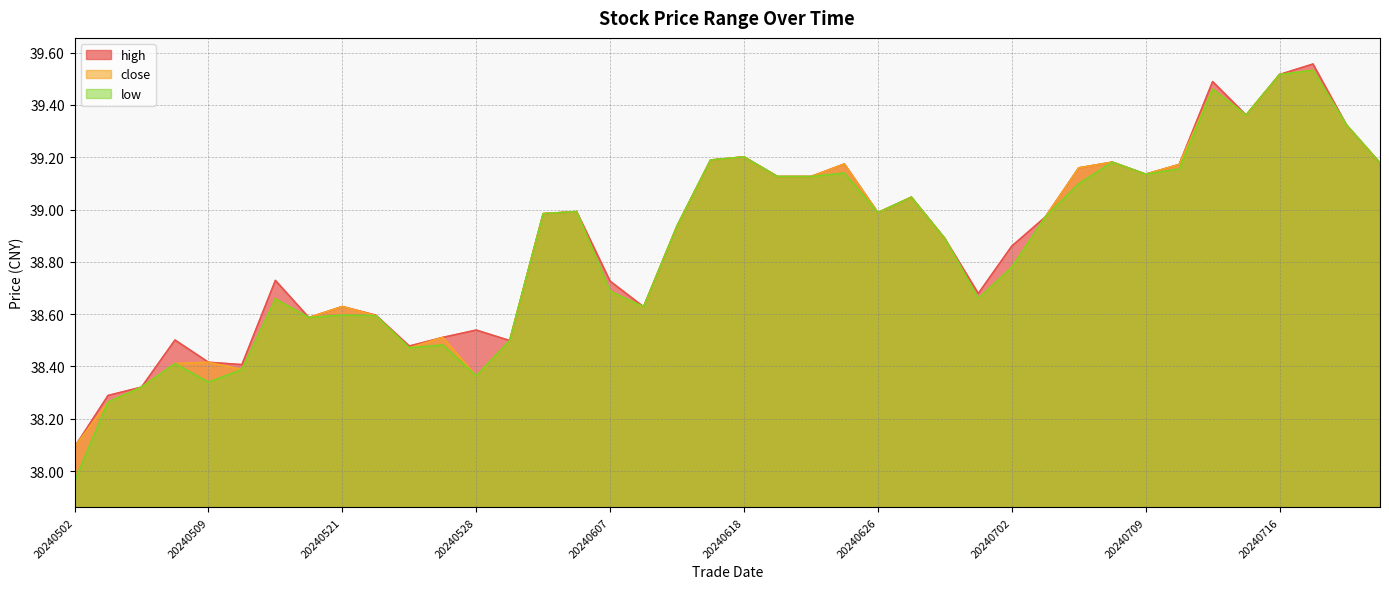

The value of close at 20240621 is 39.1. True or false?

True